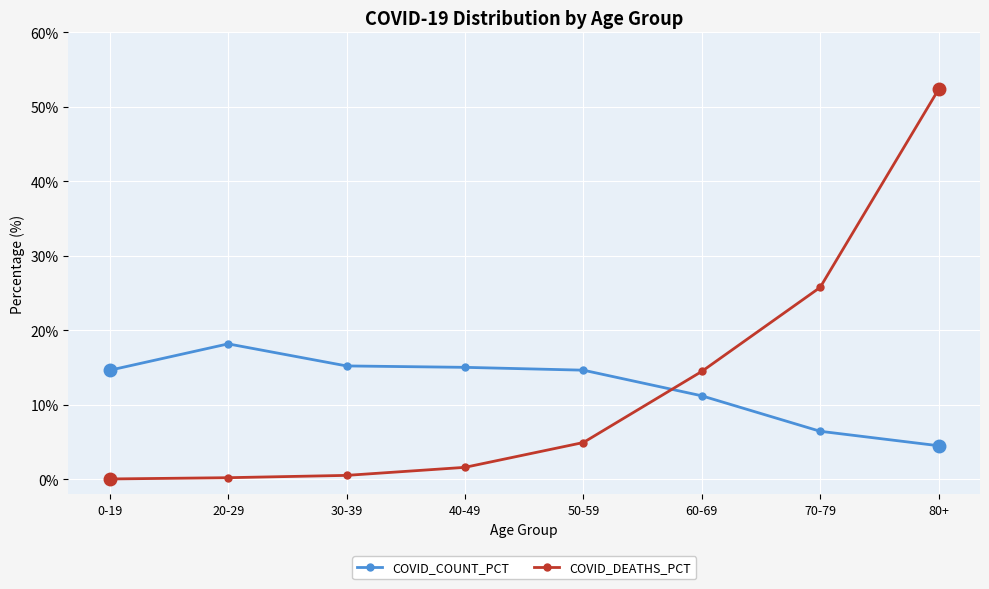

Read the COVID_DEATHS_PCT value at 40-49.

1.6